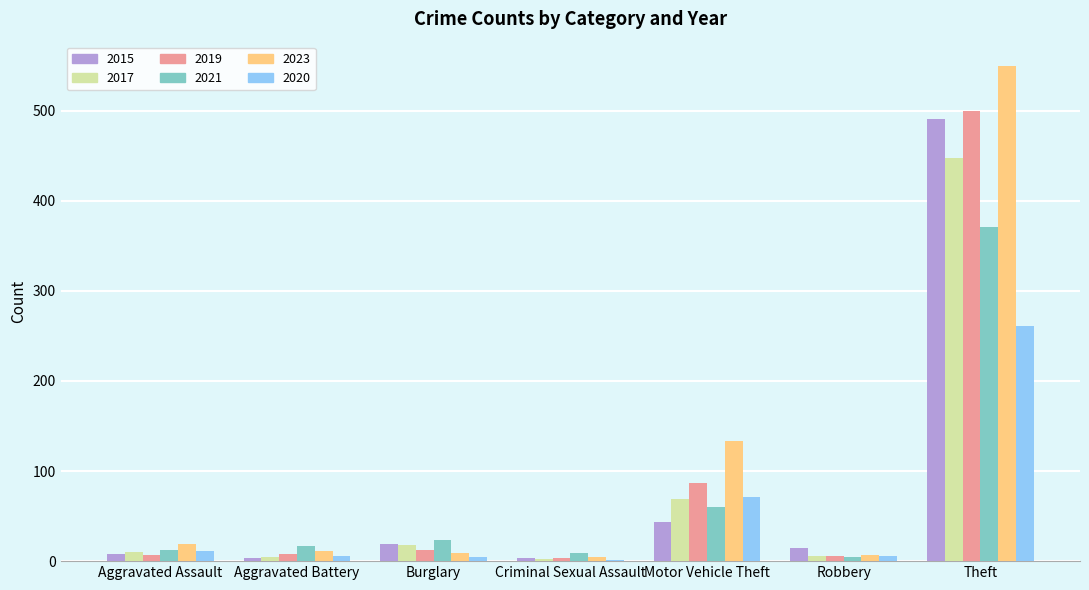

How many groups of bars are there?

7